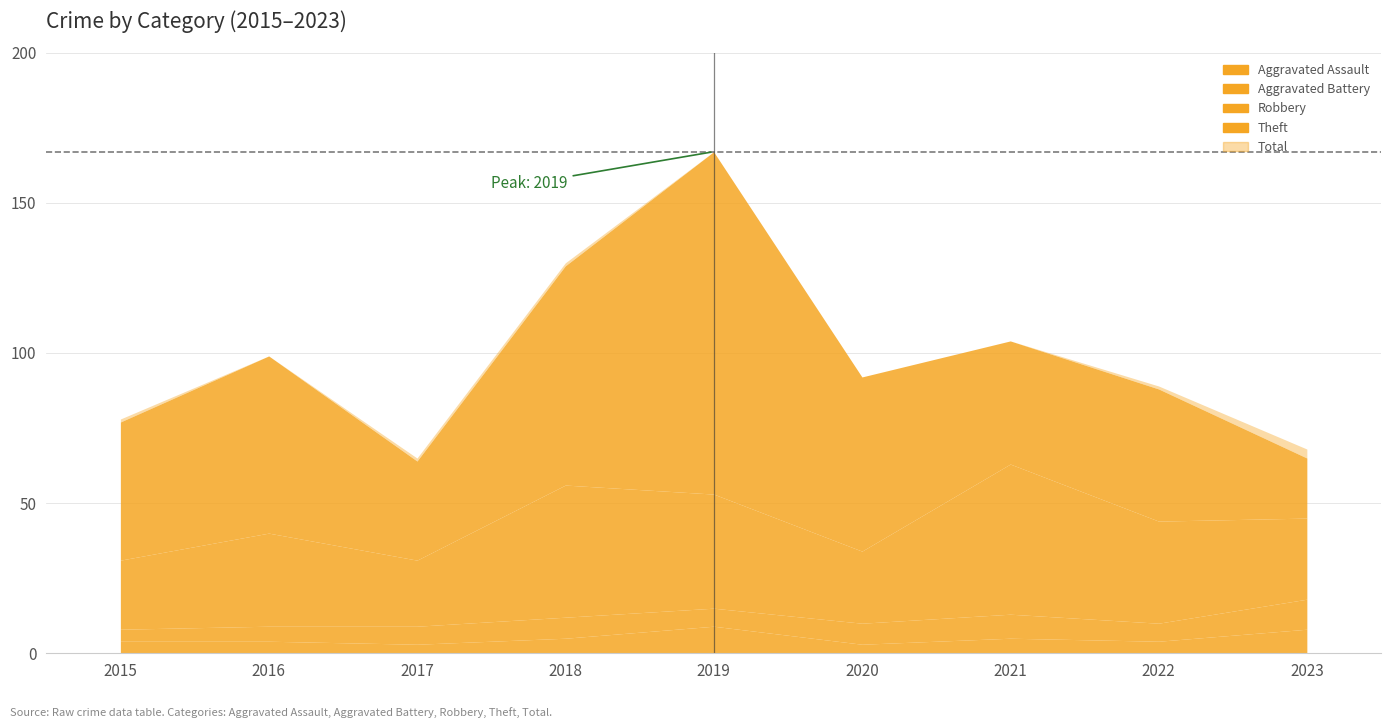

At 2015, list the series in order from smallest to largest.

Aggravated Assault, Aggravated Battery, Robbery, Theft, Total